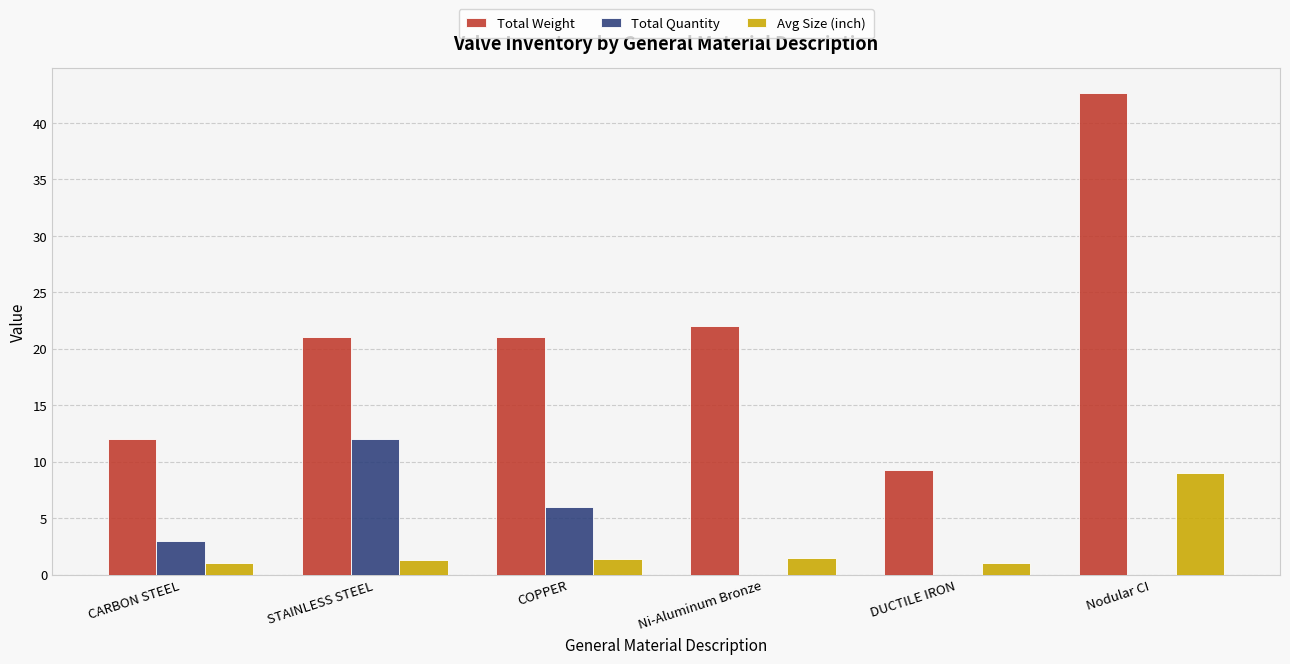

Between CARBON STEEL and Nodular CI, which series saw the biggest shift?

Total Weight